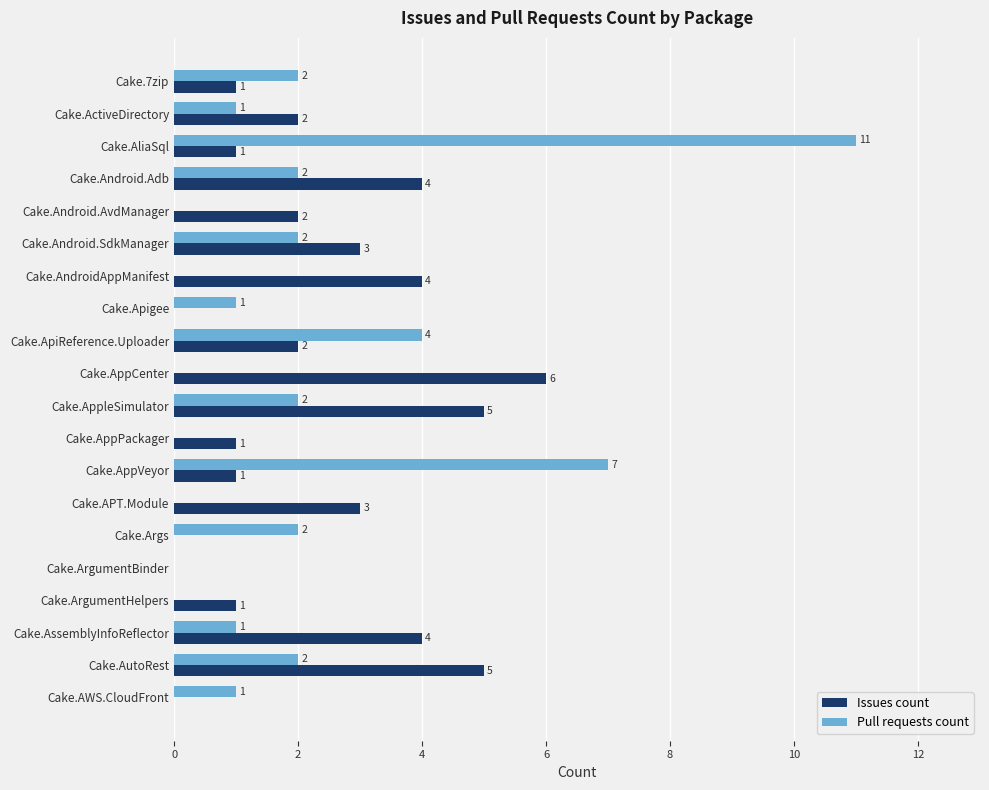

Which series changed the most between Cake.APT.Module and Cake.AWS.CloudFront?

Issues count